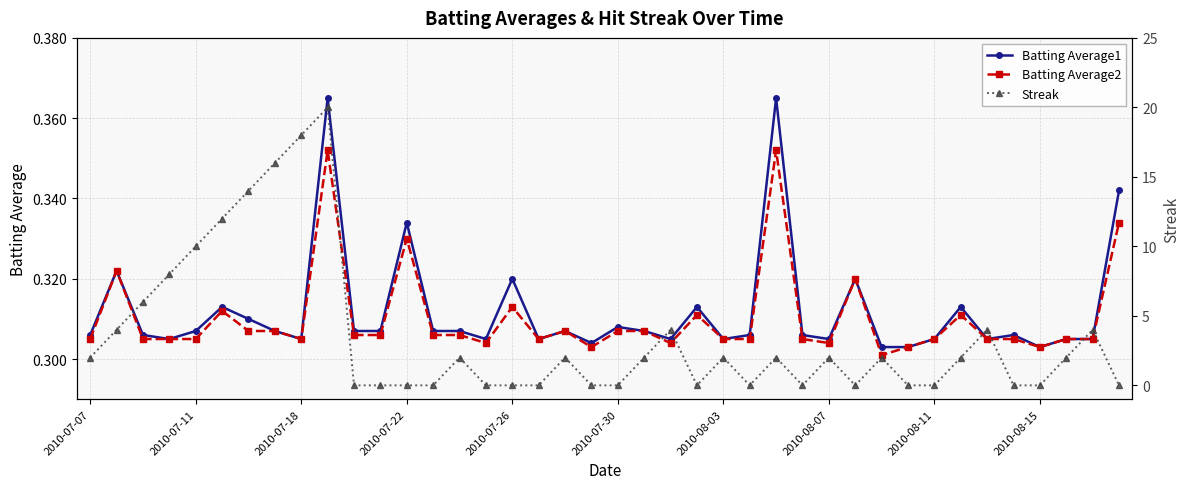

Count the Batting Average1 values in the range 0 to 1.

40